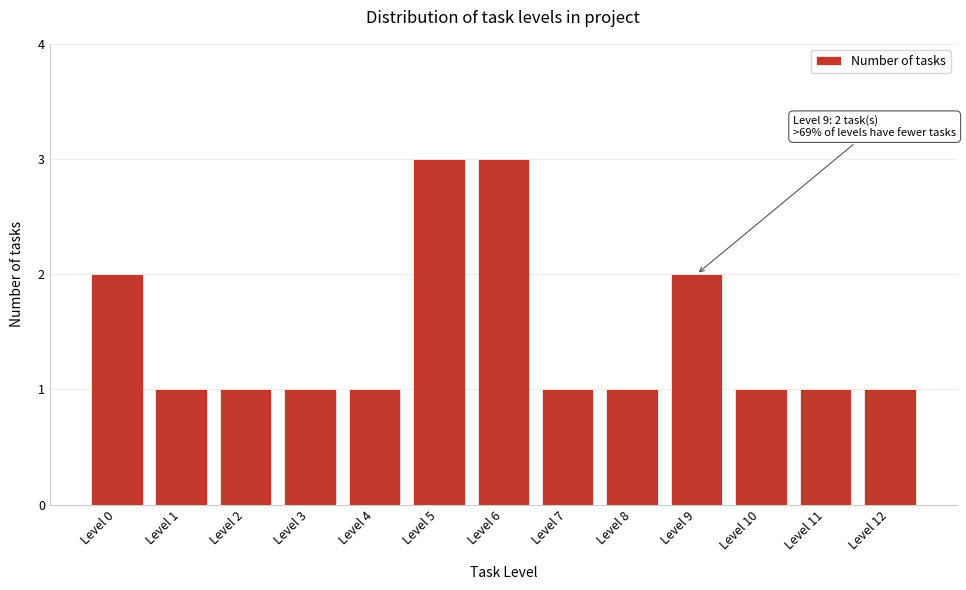

Reading left to right, list all the values displayed in this chart.

2	1	1	1	1	3	3	1	1	2	1	1	1